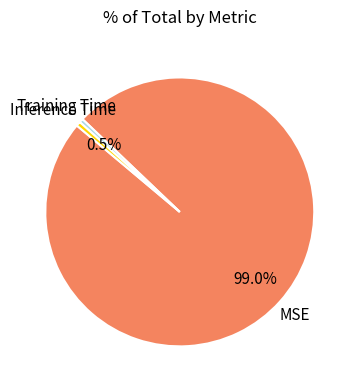

Is there any slice that represents more than half of the pie?

Yes